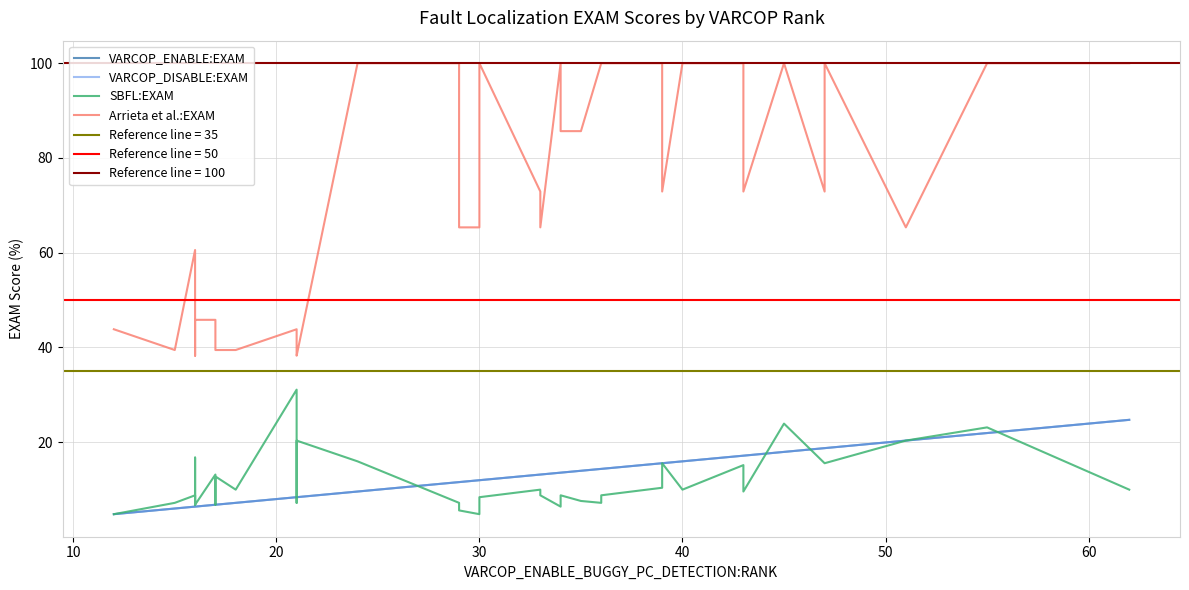

Does the chart display data point markers on the line(s)?

No